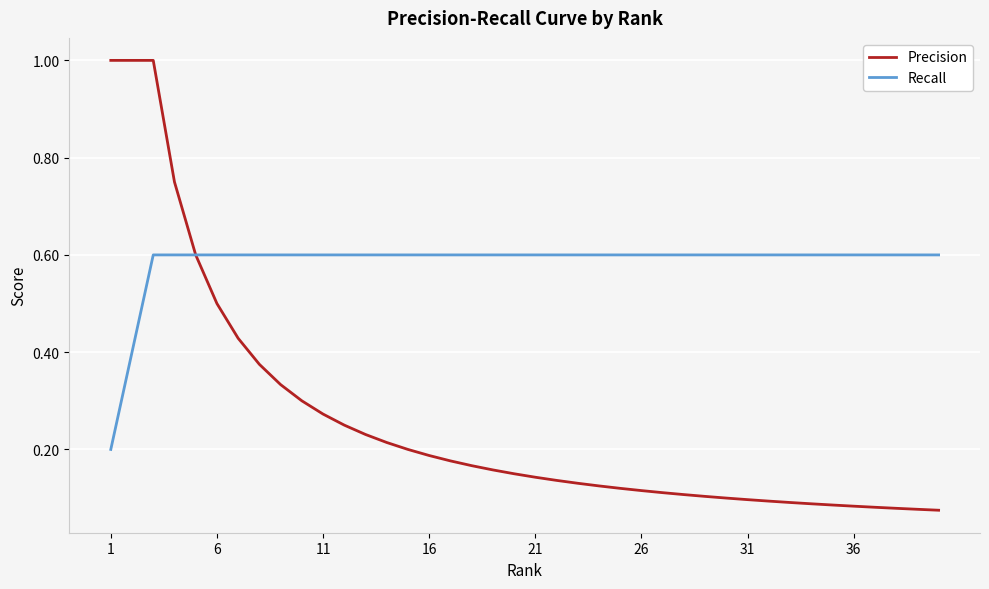

List the series in order of their overall mean, lowest first.

Precision, Recall